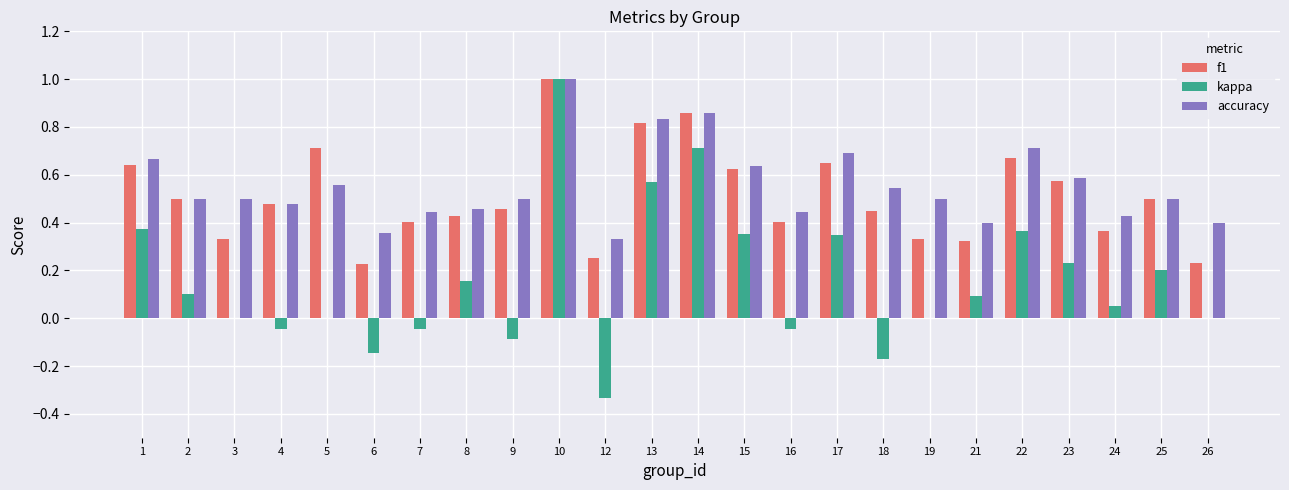

Between 9 and 22, which series saw the biggest shift?

kappa